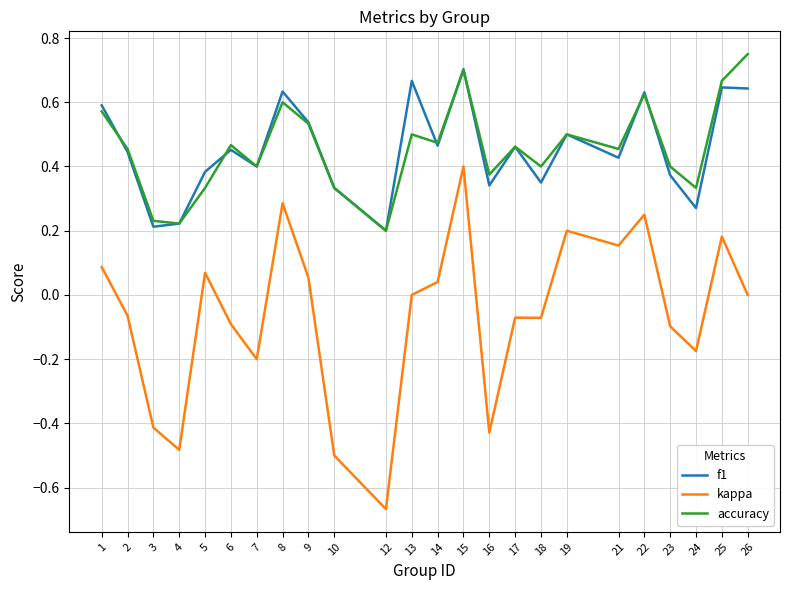

Rank the series by their maximum value, from lowest to highest.

kappa, f1, accuracy